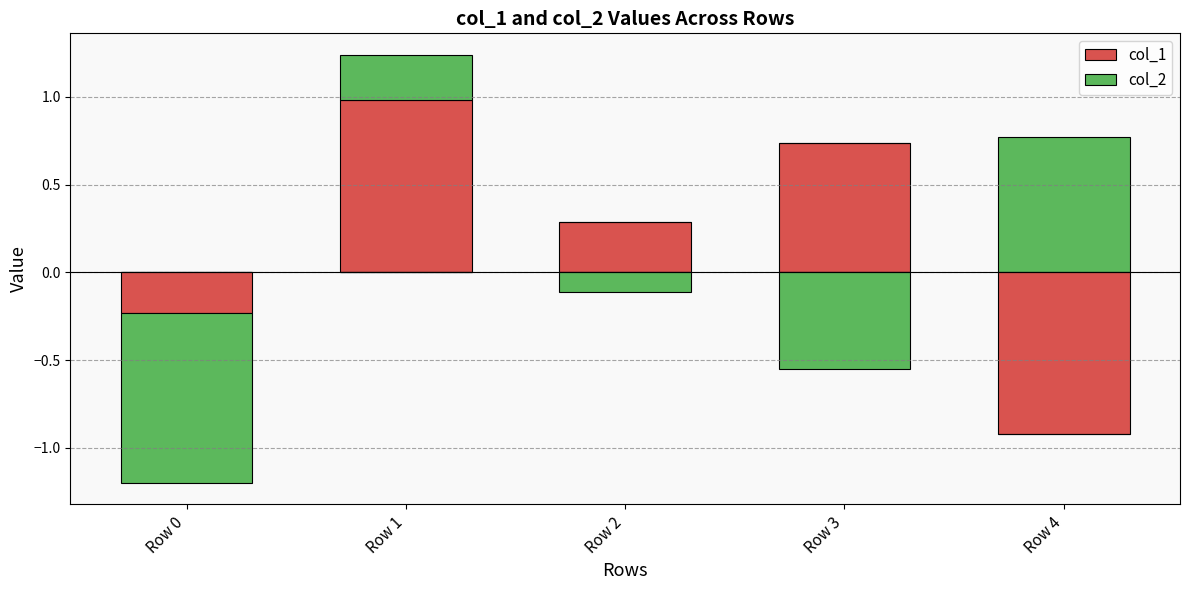

Is the value of col_2 at Row 4 greater than the value of col_1 at Row 4?

Yes